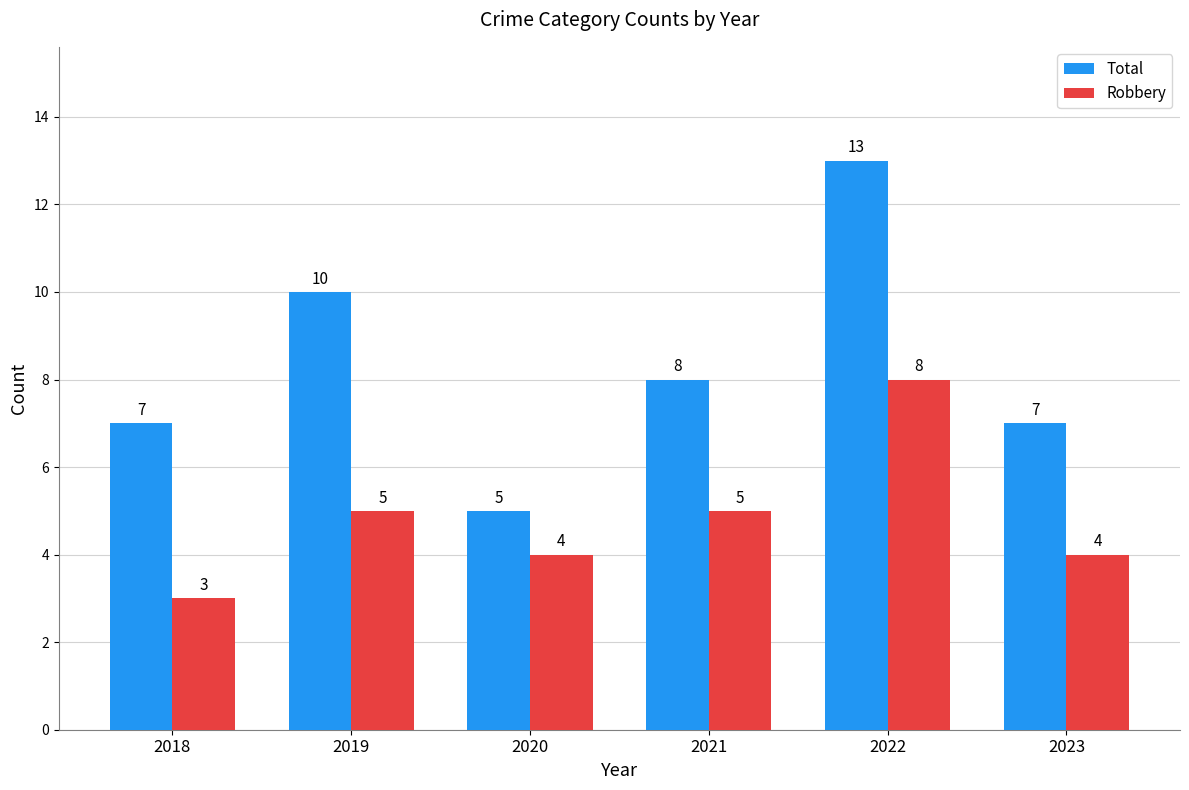

What is the total value across all series at 2022?

21